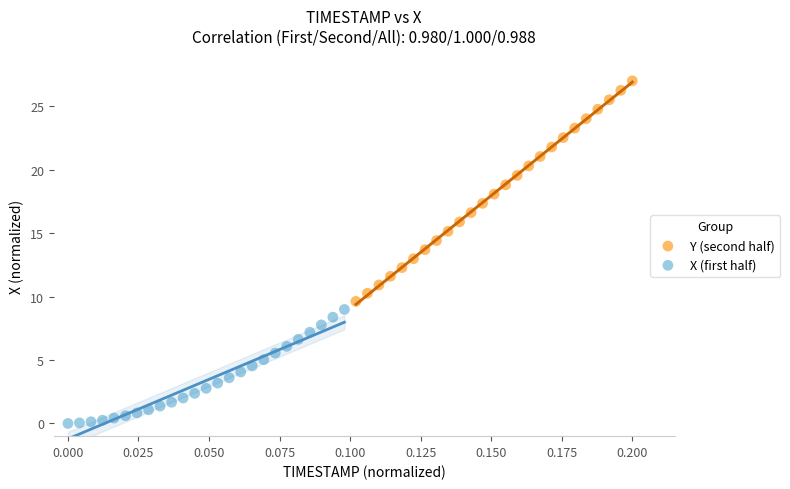

Which series has the widest spread of Y values?

Y (second half)